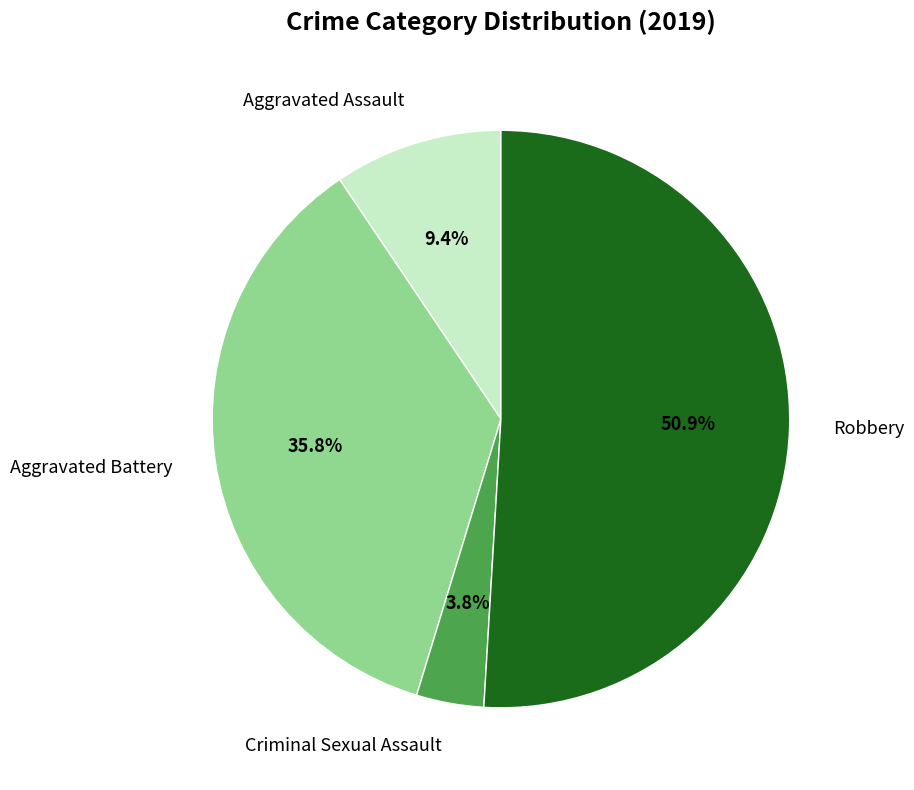

To the nearest percent, what is the difference between the largest and smallest slice percentages?

47%